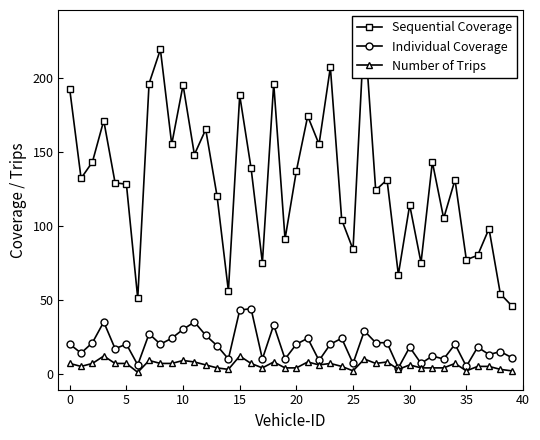

Which series has the largest total across all categories?

Sequential Coverage